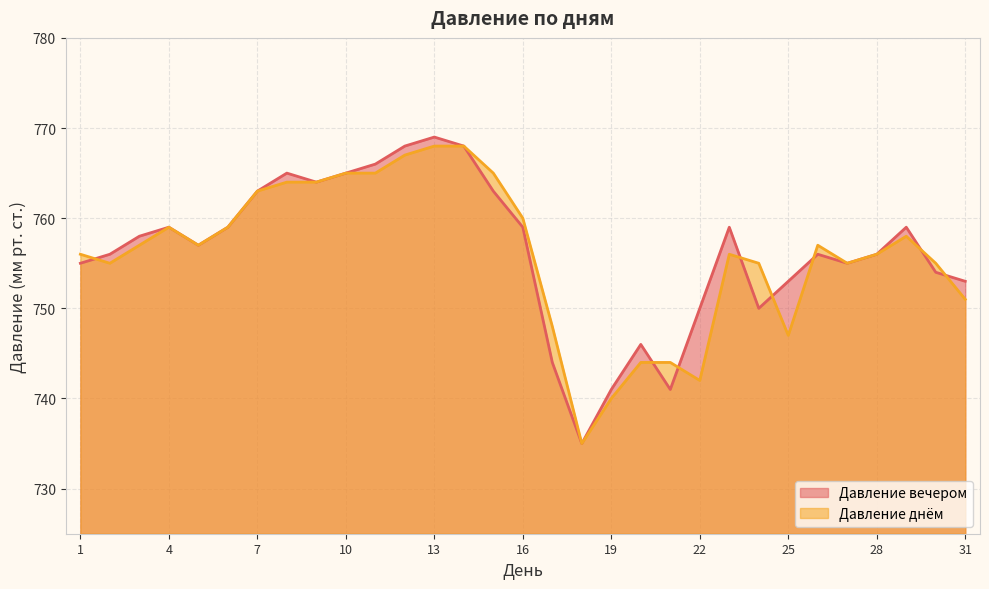

Is it true that Давление вечером equals 1037 at 3?

False